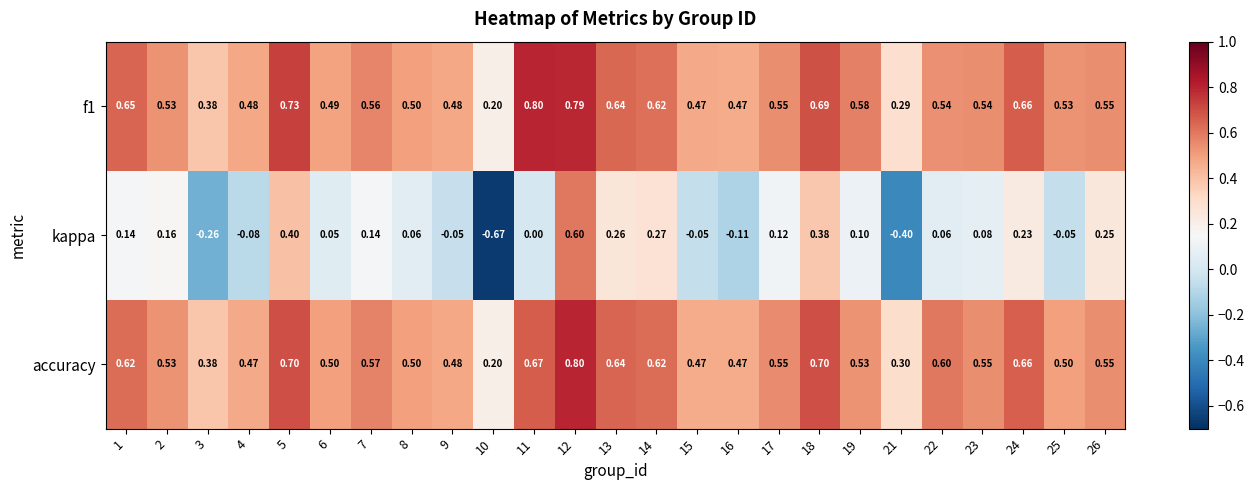

Which series has the widest spread of values?

kappa